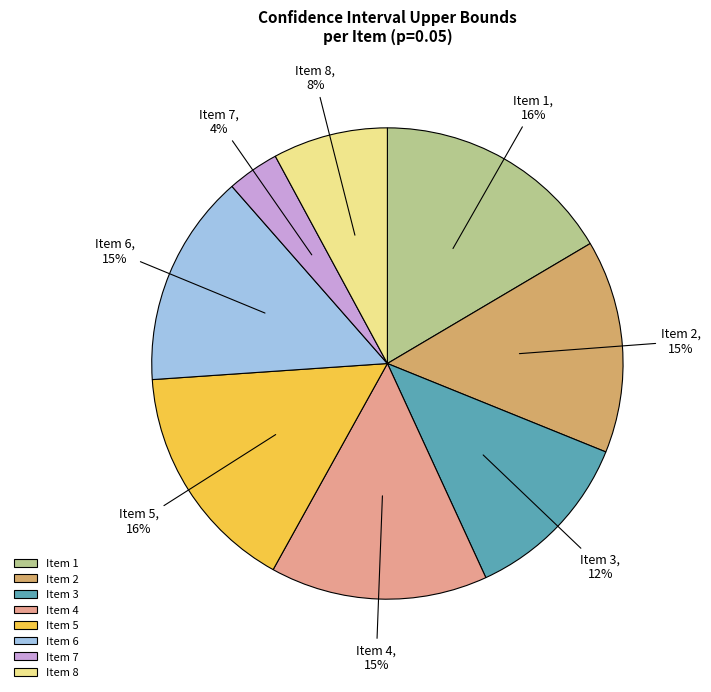

What is the ratio of the value at Item 1 to the value at Item 2?

1.1